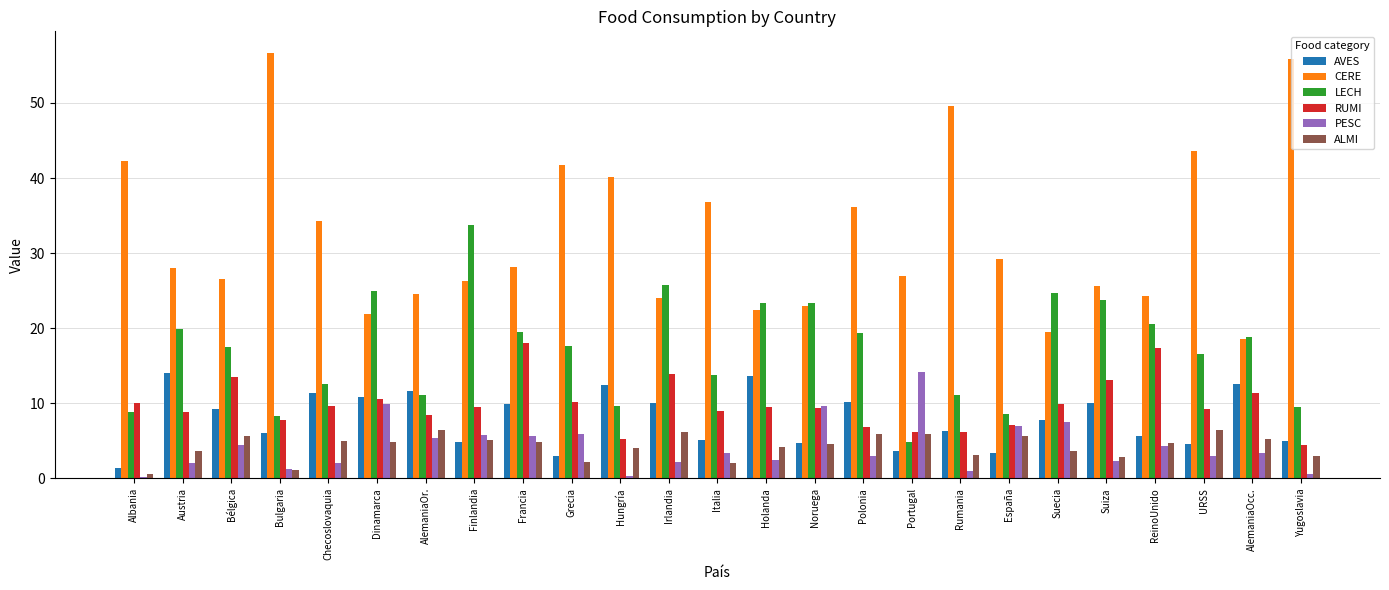

What is the spread (max minus min) of values at Polonia?

33.1